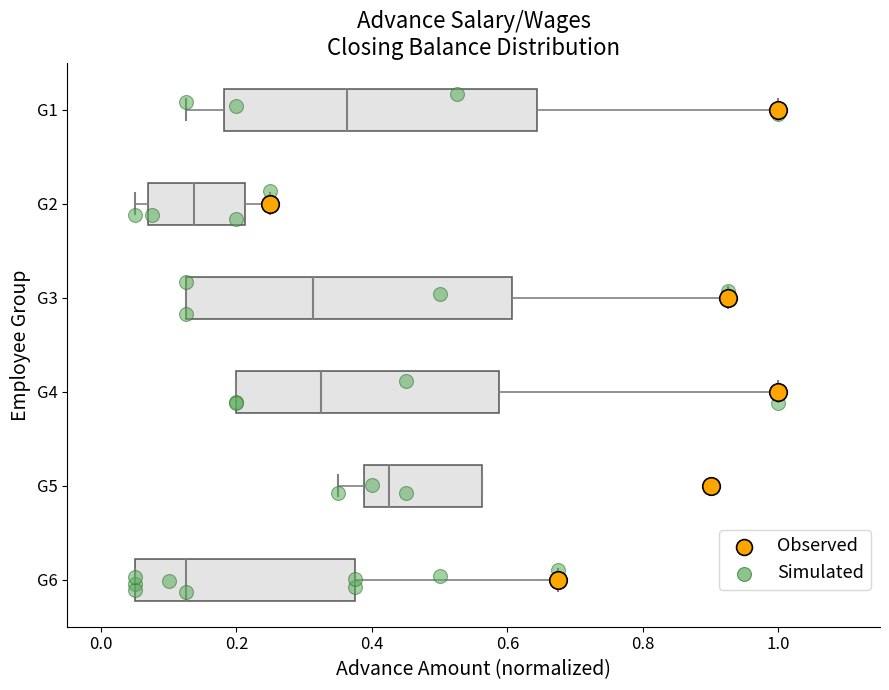

Reading bottom to top, transcribe this box plot: for each box, give where its median line is, the range the box spans, and where its two whiskers end, as read against the x-axis. The values are not printed on the chart, so give them approximately, as read against the axis.

G6: median 0.12, box 0.06 to 0.38, whiskers 0.06 to 0.68
G5: median 0.42, box 0.38 to 0.56, whiskers 0.36 to 0.56
G4: median 0.32, box 0.20 to 0.58, whiskers 0.20 to 1.00
G3: median 0.32, box 0.12 to 0.60, whiskers 0.12 to 0.92
G2: median 0.14, box 0.06 to 0.22, whiskers 0.06 (just left of the box's left edge) to 0.26
G1: median 0.36, box 0.18 to 0.64, whiskers 0.12 to 1.00